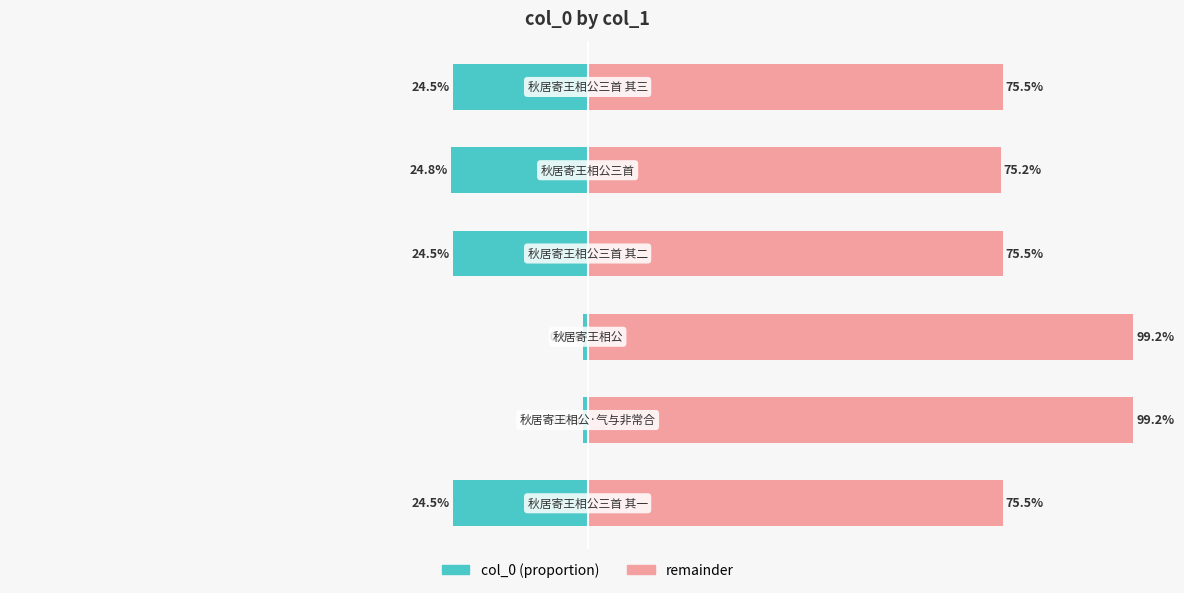

Rank the series by their maximum value, from highest to lowest.

remainder, col_0 (proportion)